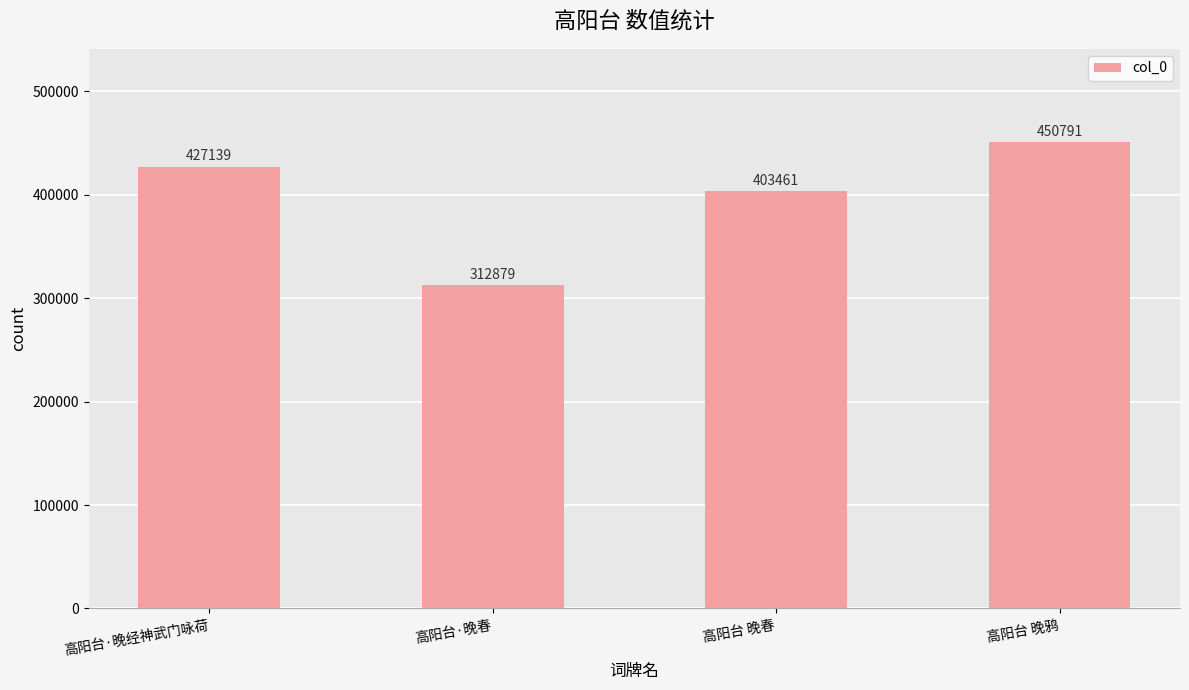

The value at 高阳台 晚鸦 is 718504. True or false?

False